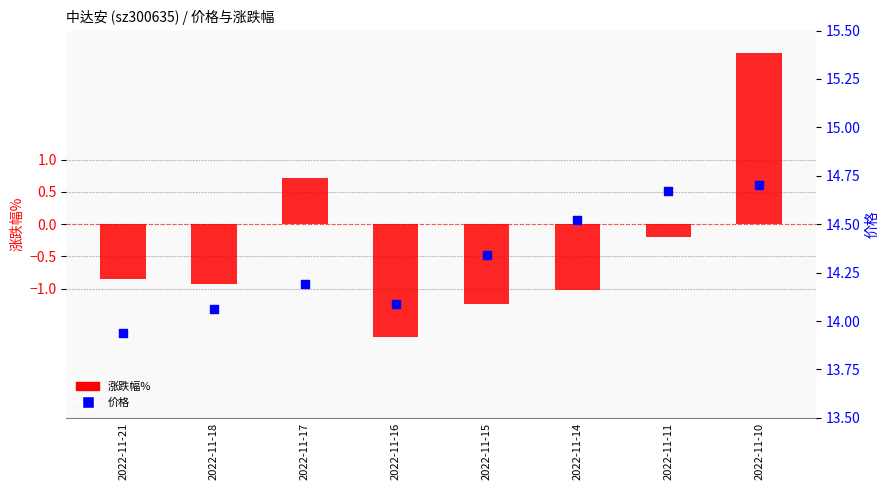

At how many categories does at least one series exceed 4?

8